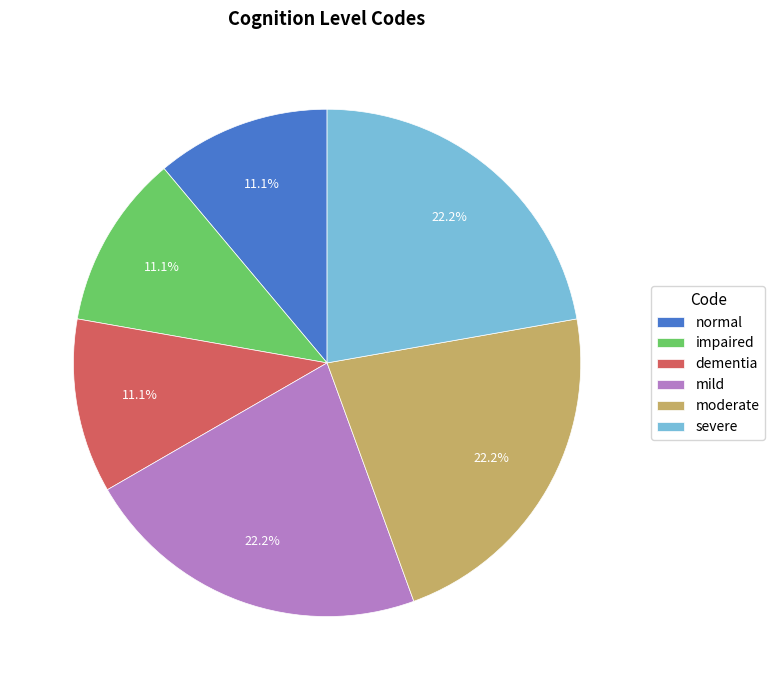

Is there any slice that represents more than half of the pie?

No